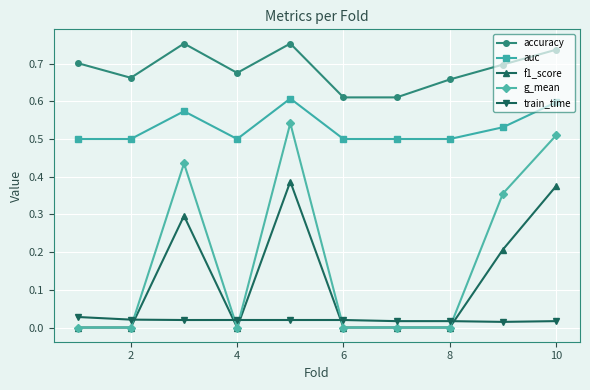

Count the accuracy values in the range 0 to 1.

10